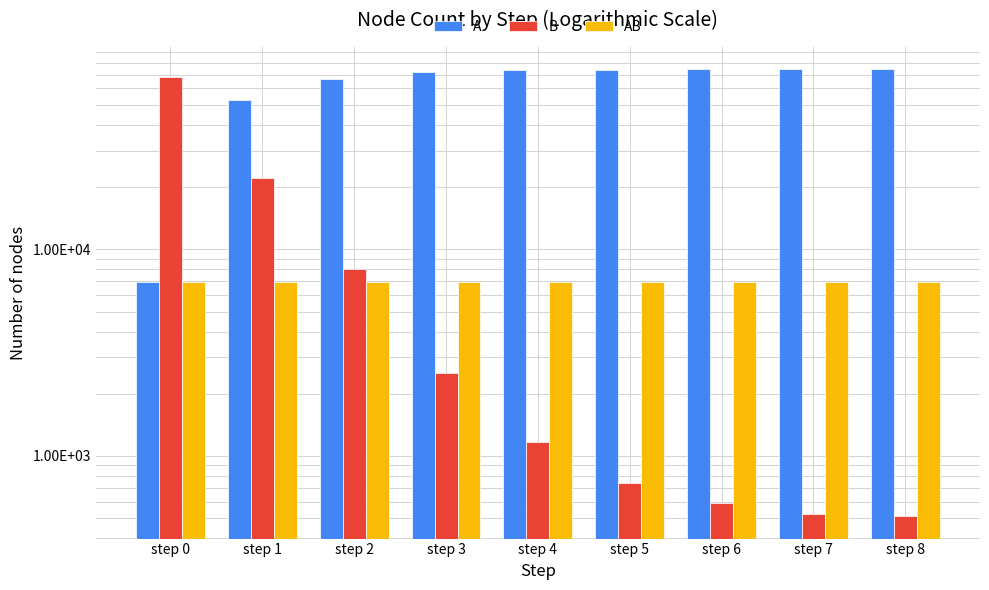

Reading left to right, what are all the values shown in this chart?

A: 6949	52701	66757	72225	73575	74004	74152	74223	74234
B: 67796	22044	7988	2520	1170	741	593	522	511
AB: 6948	6948	6948	6948	6948	6948	6948	6948	6948